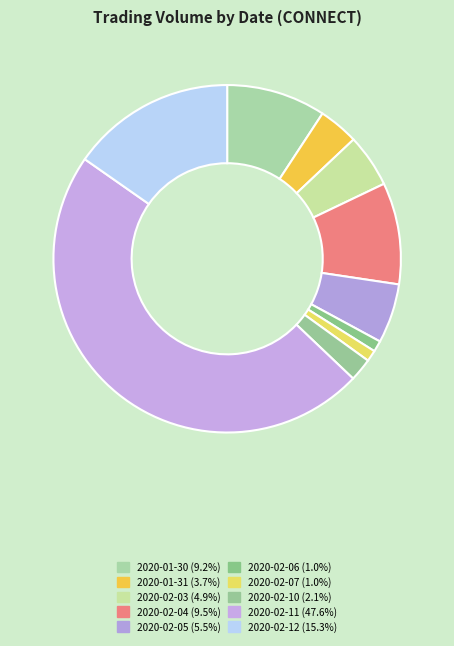

Rank the categories by value from highest to lowest.

2020-02-11, 2020-02-12, 2020-02-04, 2020-01-30, 2020-02-05, 2020-02-03, 2020-01-31, 2020-02-10, 2020-02-07, 2020-02-06